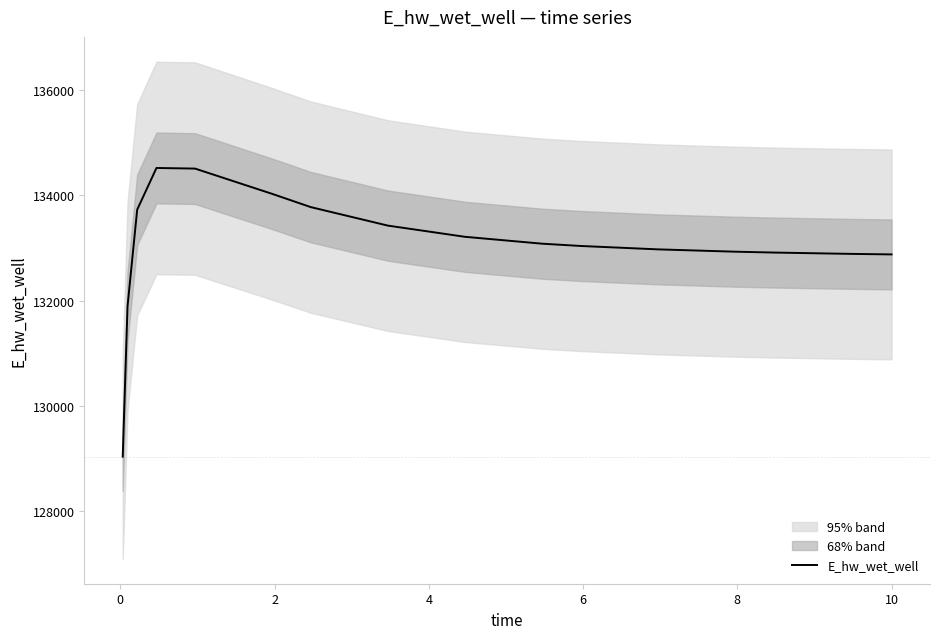

How many lines are shown in the chart?

1